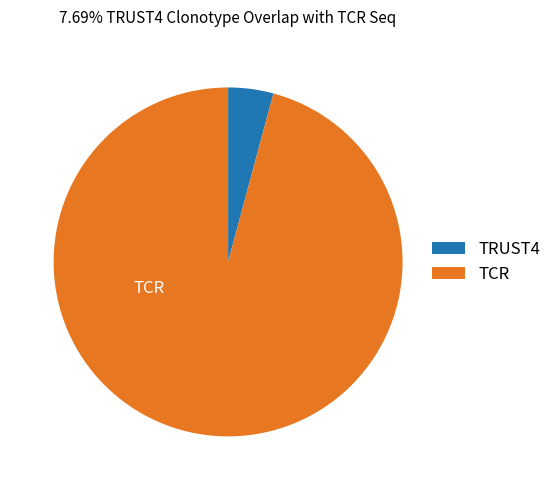

The TRUST4 slice represents 4% of the pie. True or false?

True